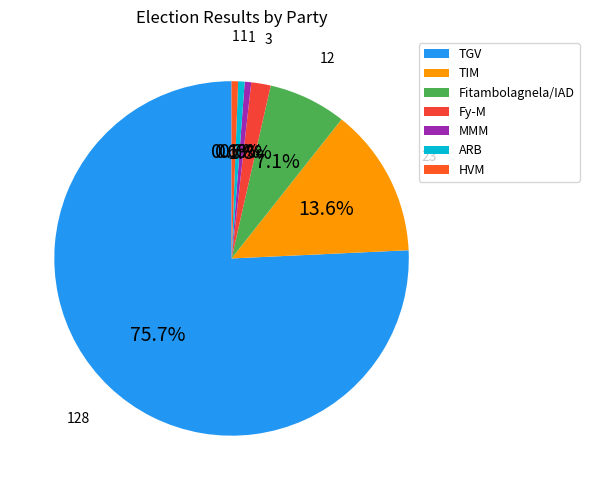

What percentage is the TIM slice, to the nearest percent?

14%